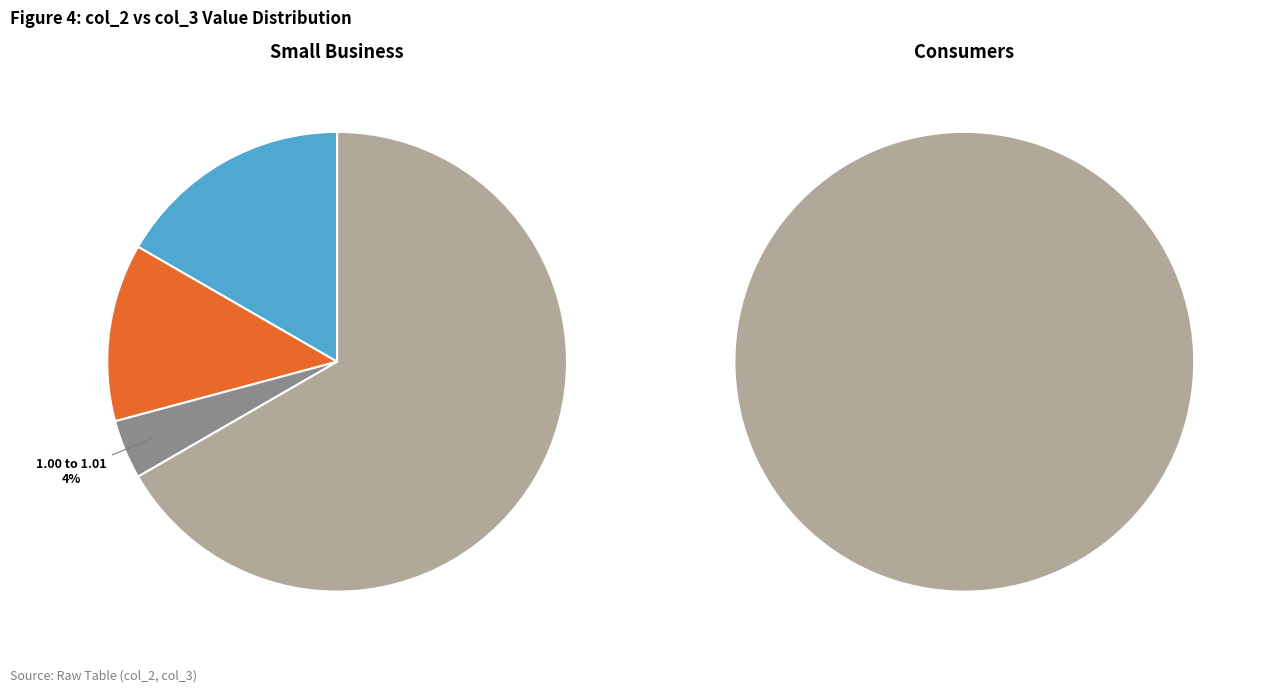

True or false: Row 6 accounts for 4% of the total.

True